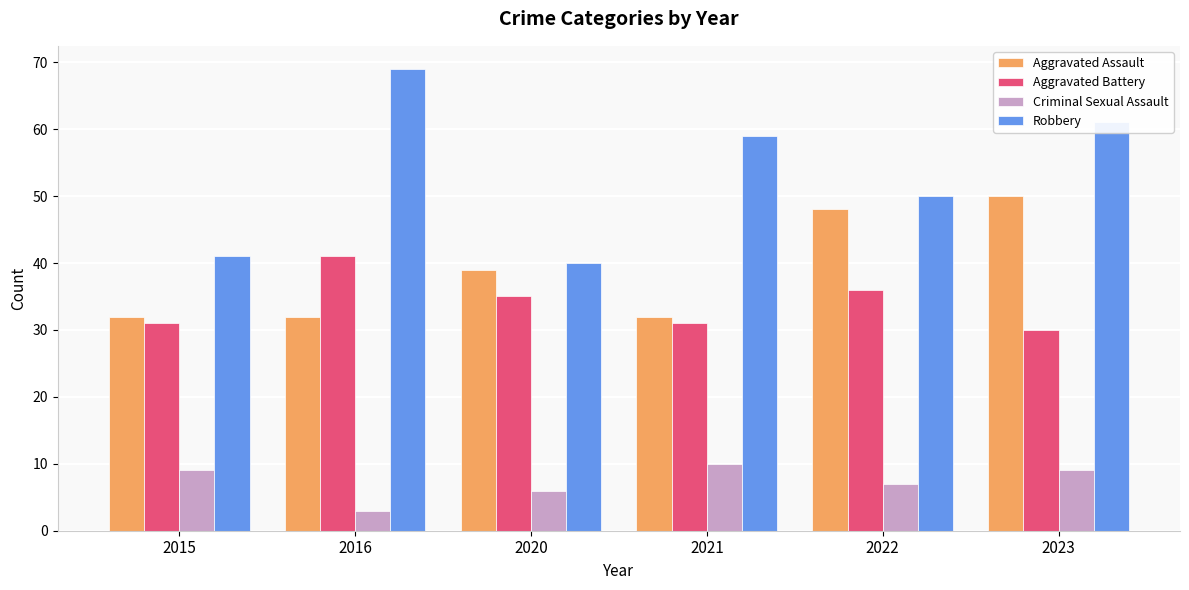

Which series changed the most between 2016 and 2022?

Robbery